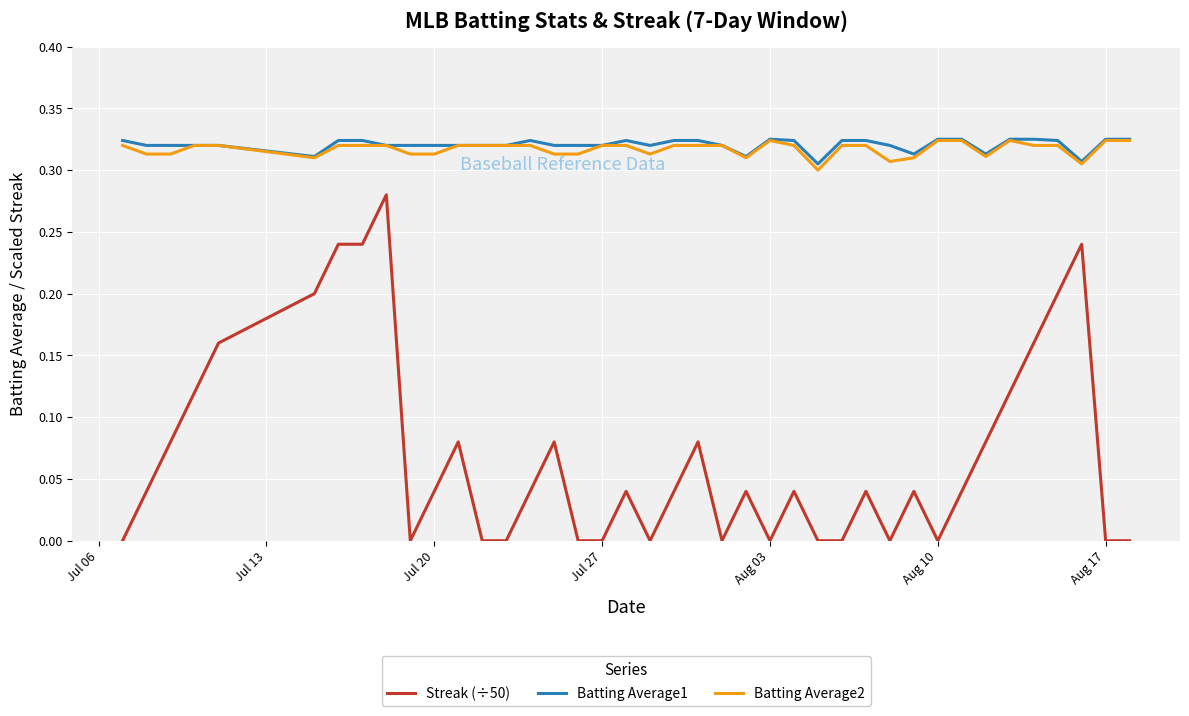

How many lines are shown in the chart?

3